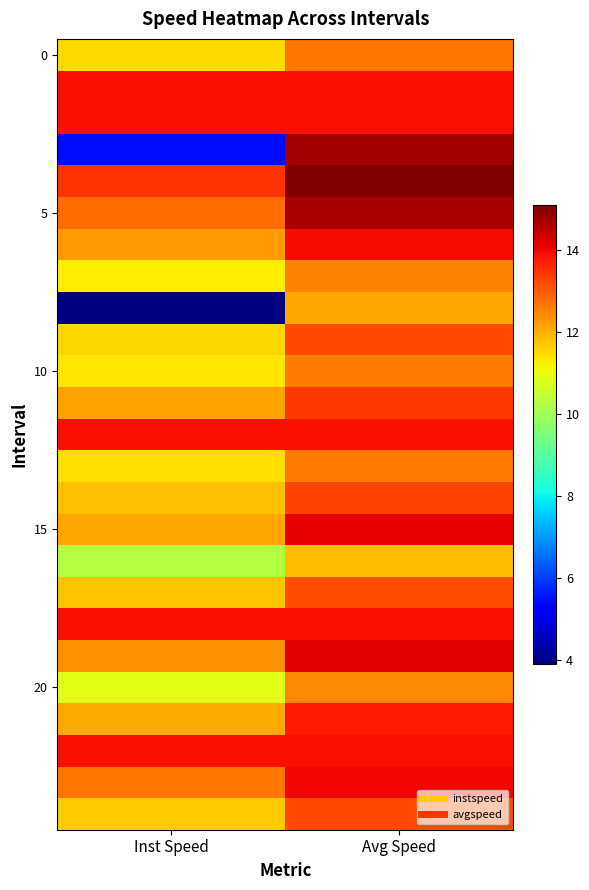

Which label corresponds to the largest value in the chart?

Avg Speed